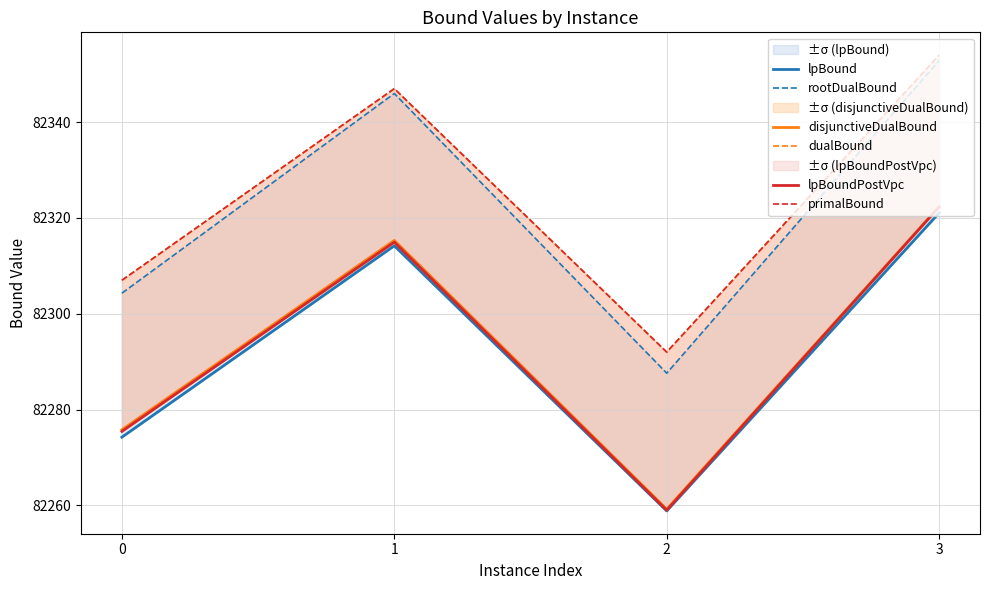

The disjunctiveDualBound series shows 82275.8 at 0. True or false?

True